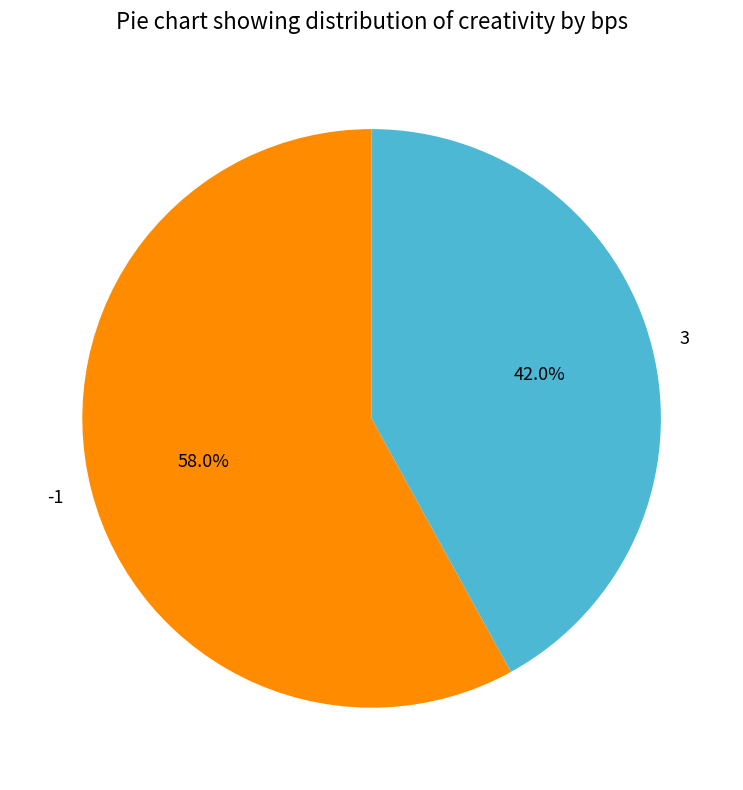

Is there any slice that represents more than half of the pie?

Yes